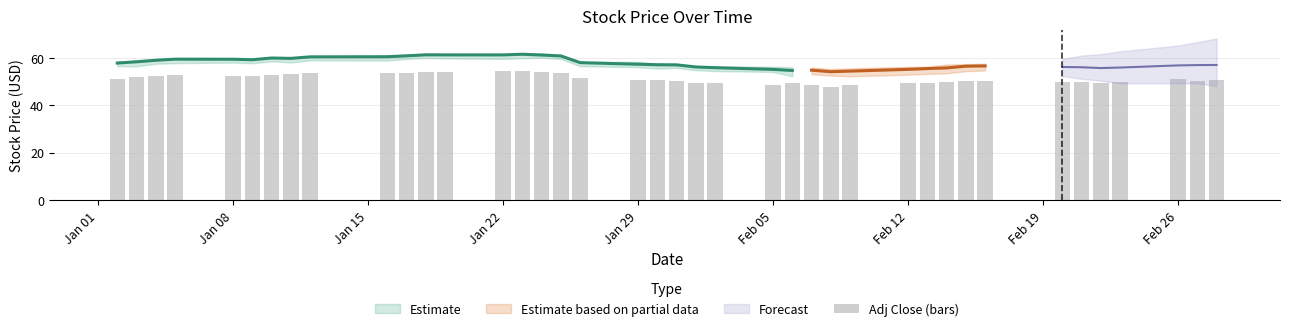

Reading right to left, what are all the values shown in this chart?

50.8	50.3	50.8	49.9	49.3	49.9	49.8	50.2	50.3	49.8	49.5	49.3	48.5	47.8	48.4	49.2	48.4	49.3	49.5	50.3	50.6	50.4	51.3	53.6	53.8	54.6	54.3	54.2	54.0	53.7	53.6	53.4	53.1	52.9	52.4	52.5	52.7	52.1	51.9	51.0